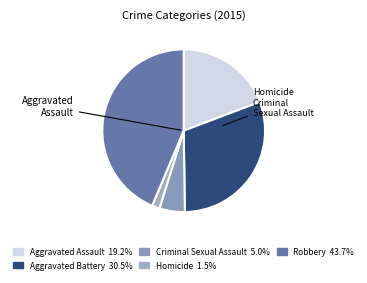

Does Aggravated Battery represent more than half of the total?

No